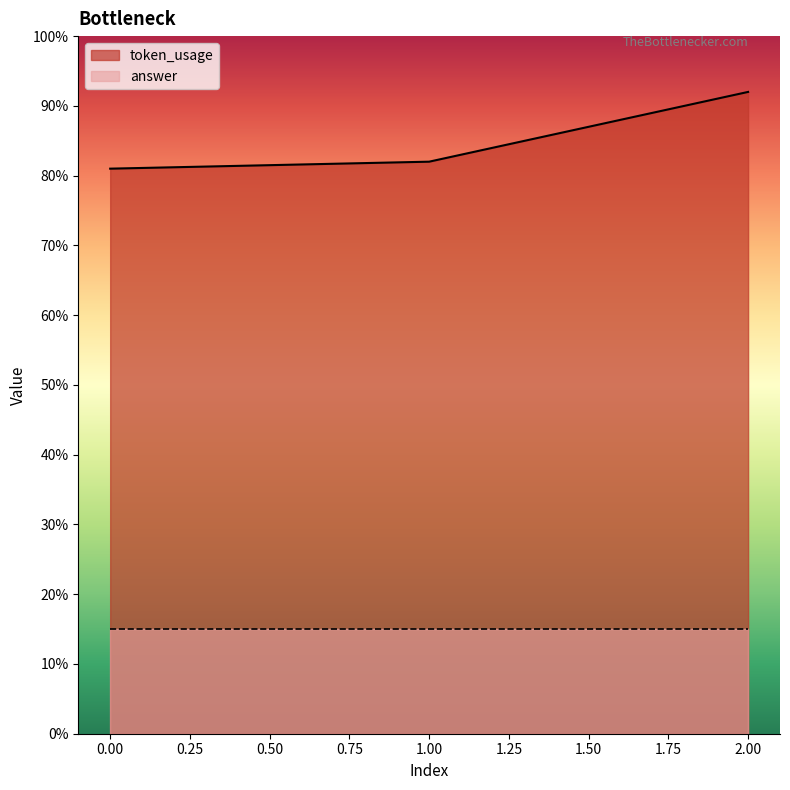

What is the difference between the maximum and minimum values?

11